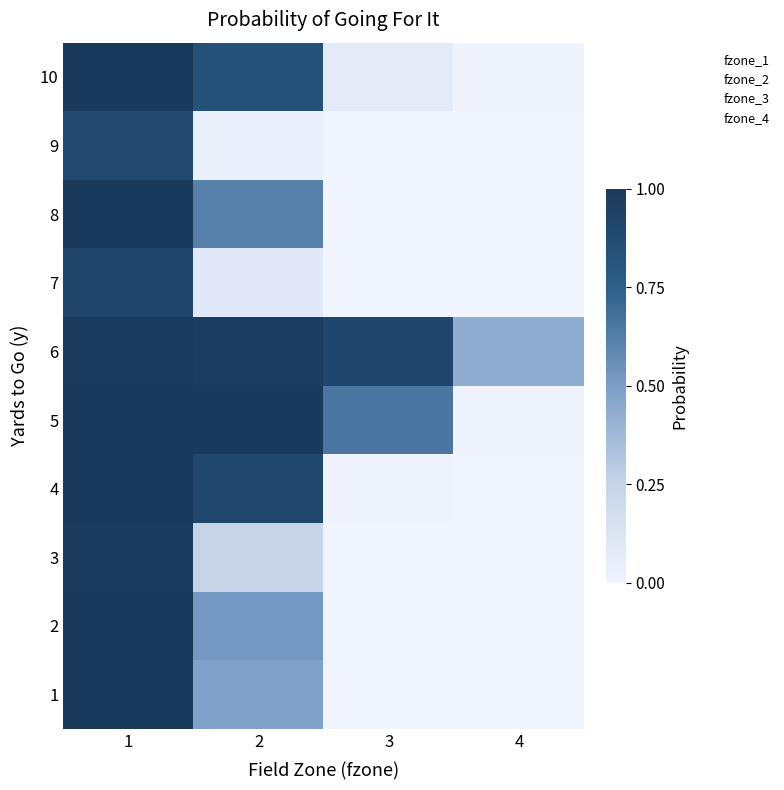

Reading left to right, what are all the values shown in this chart?

1: 1=1.0	2=0.5	3=0.0	4=0.0
2: 1=1.0	2=0.5	3=0.0	4=0.0
3: 1=1.0	2=0.2	3=0.0	4=0.0
4: 1=1.0	2=0.9	3=0.0	4=0.0
5: 1=1.0	2=1.0	3=0.7	4=0.0
6: 1=1.0	2=1.0	3=0.9	4=0.4
7: 1=0.9	2=0.1	3=0.0	4=0.0
8: 1=1.0	2=0.6	3=0.0	4=0.0
9: 1=0.9	2=0.0	3=0.0	4=0.0
10: 1=1.0	2=0.8	3=0.1	4=0.0